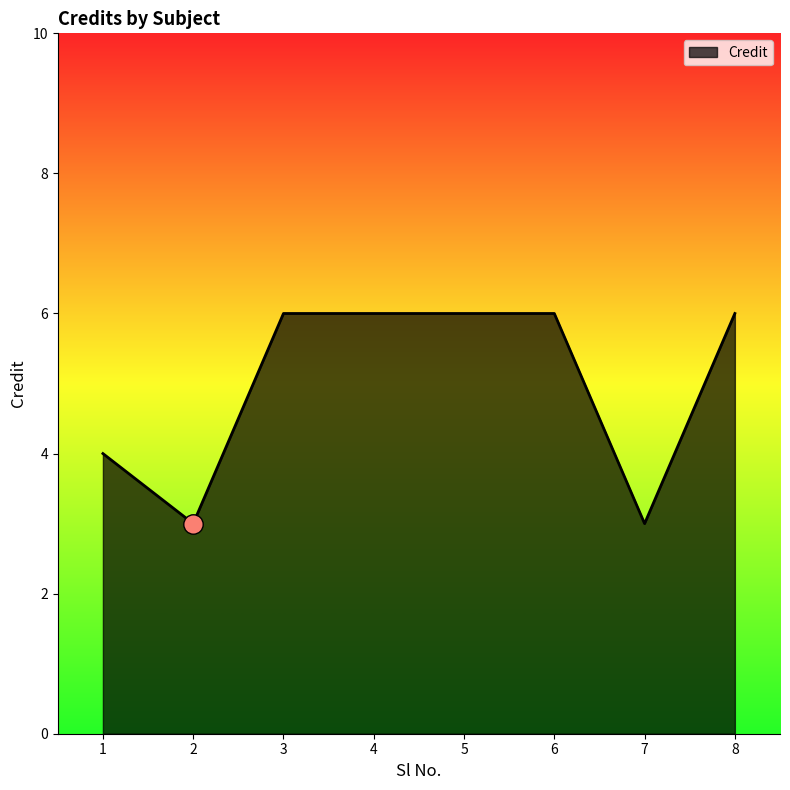

At which category does the data reach its first local valley?

2